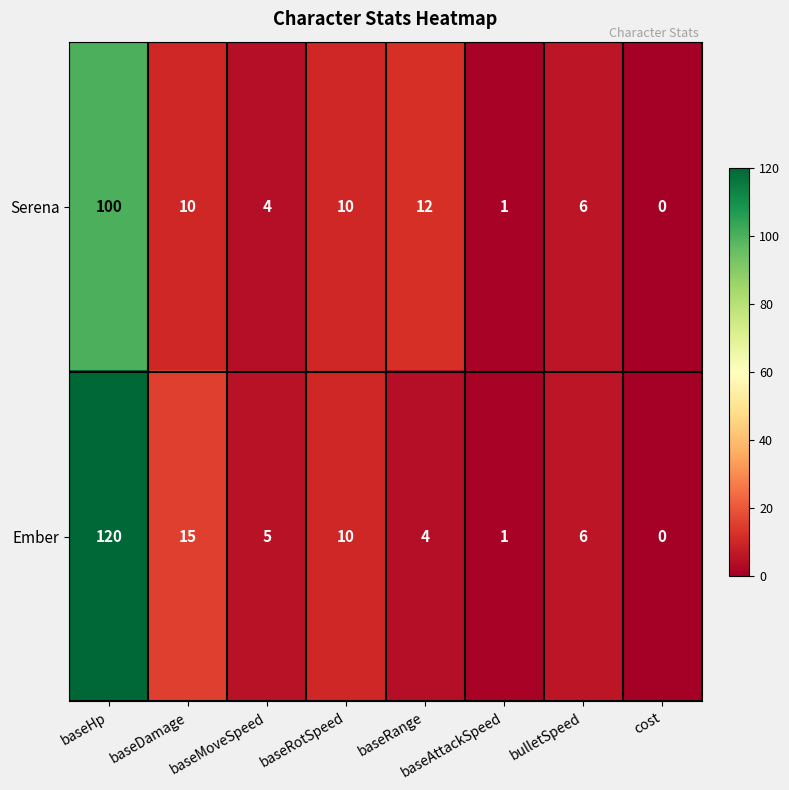

What is the sum of the Serena values at baseAttackSpeed and baseMoveSpeed?

5